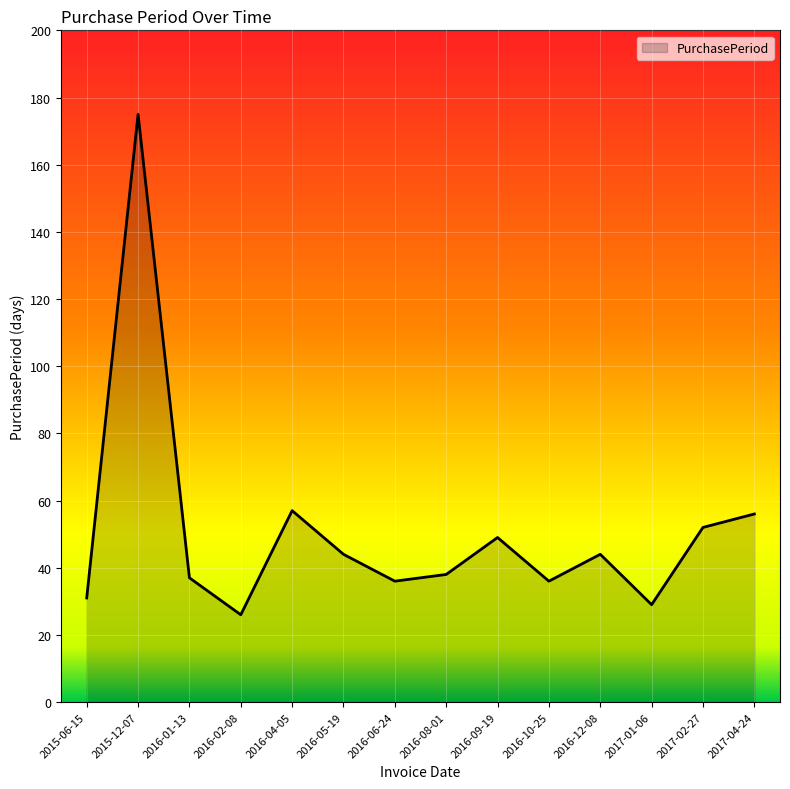

What position from the right is 2015-06-15?

14